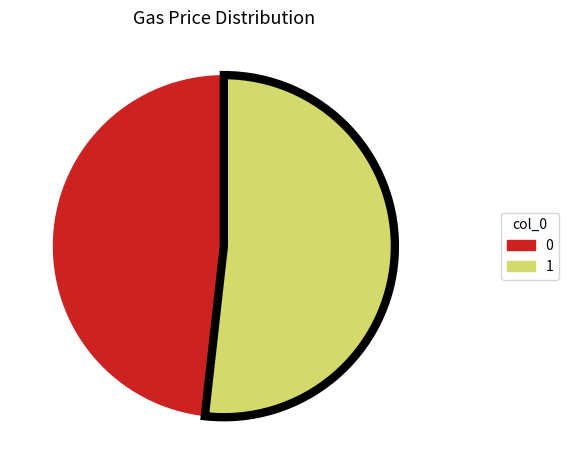

Is it true that 0 is 48% of the pie?

True